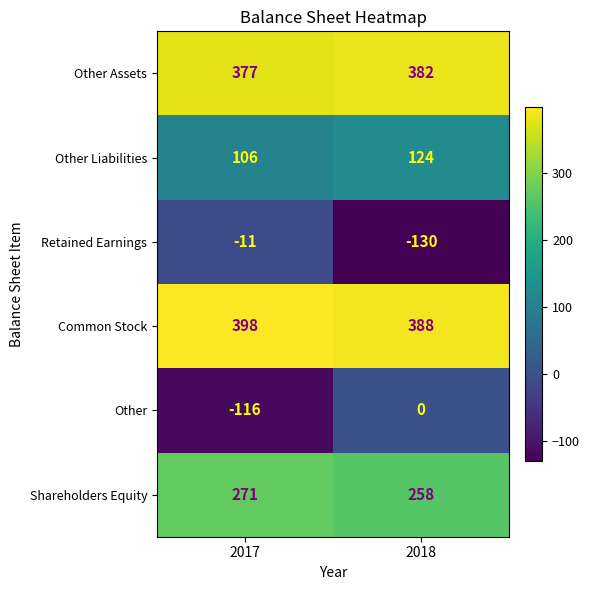

At which category does the chart reach its peak across all series?

2017